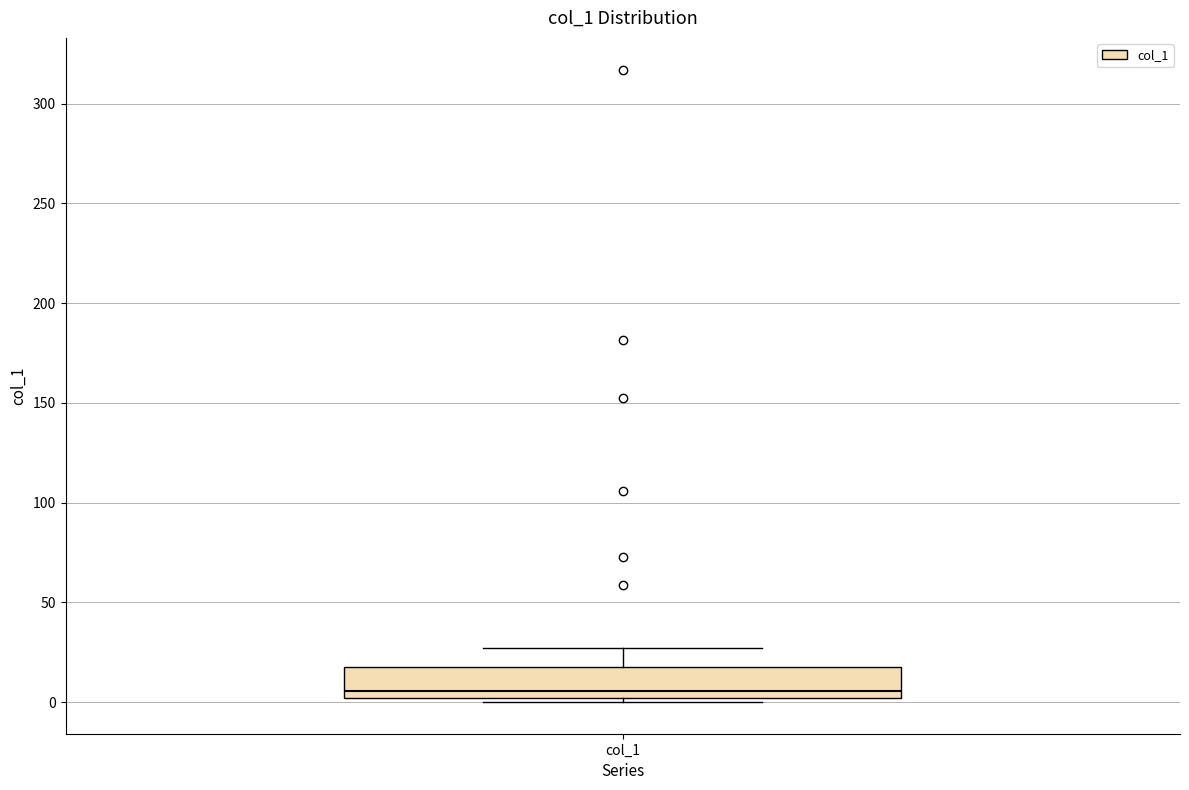

Read this box plot against the y-axis: the position of the median line, the range covered by the box, and the ends of both whiskers. The values are not printed on the chart, so give them approximately, as read against the axis.

median 5, box 0 to 20, whiskers 0 (just below the box's lower edge) to 25